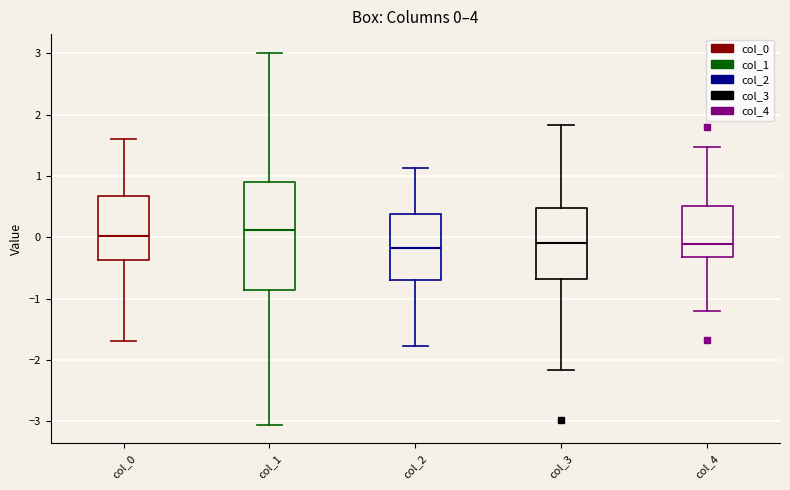

Comparing the boxes themselves (not the whiskers), which one is the tallest?

col_1